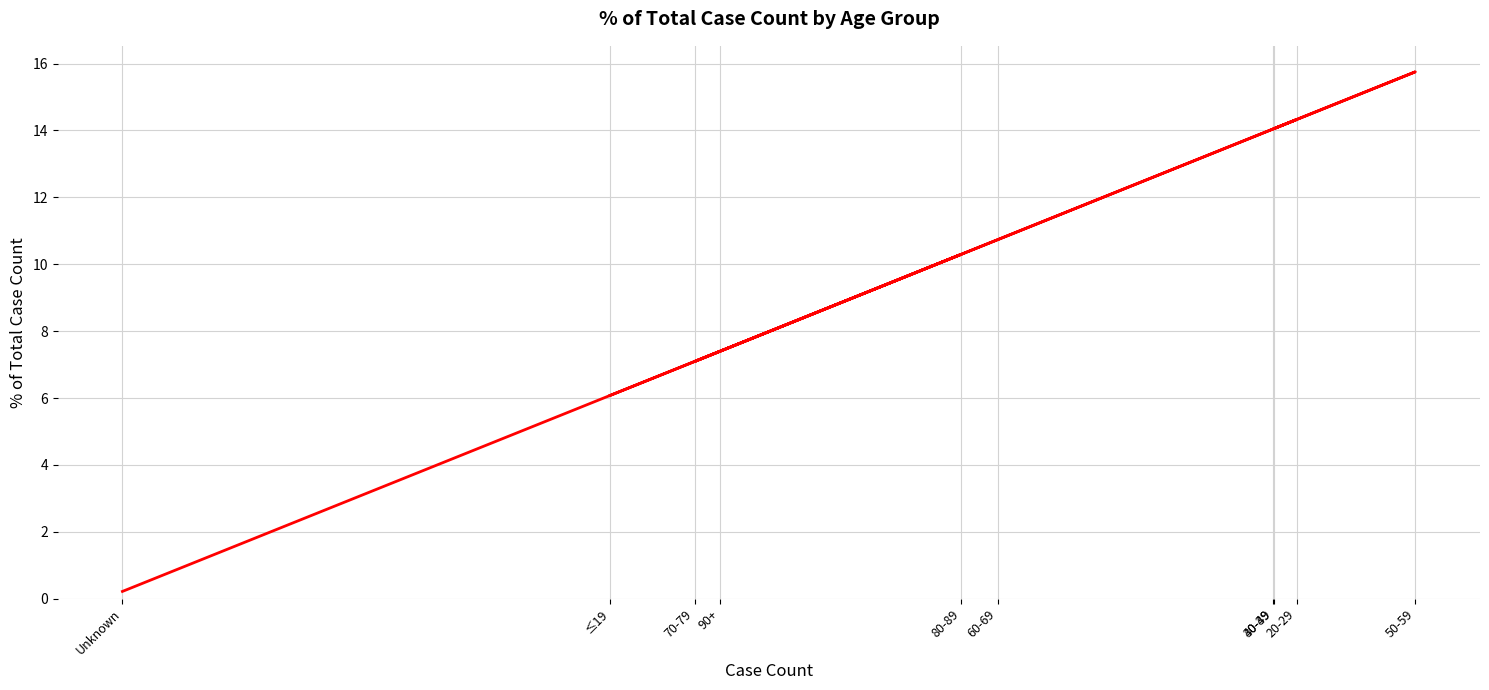

What is the average value?

10.0